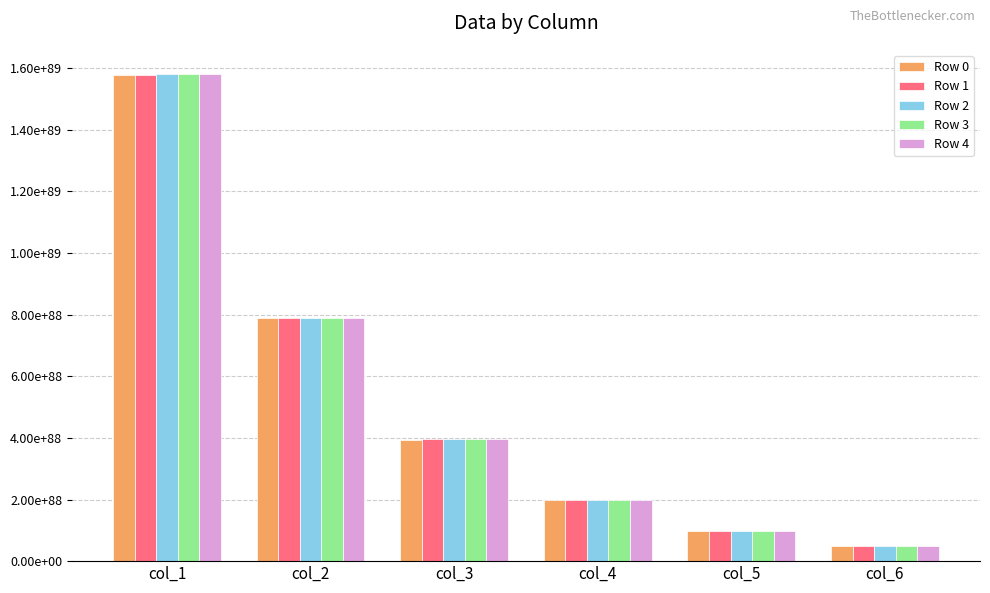

The Row 1 series shows 22601899407410540993411369134162276209540386528163871025380654984534522517033599520210944 at col_2. True or false?

False